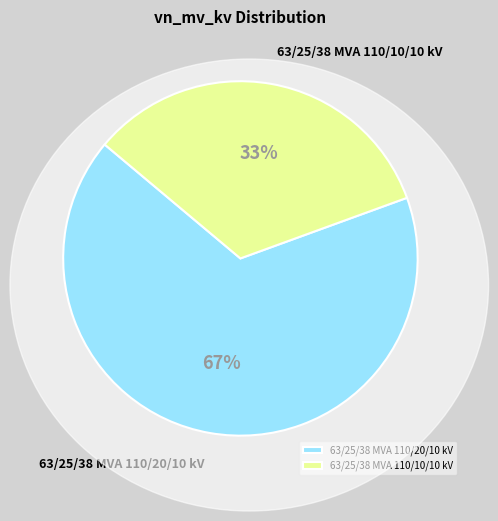

The 63/25/38 MVA 110/20/10 kV slice represents 75% of the pie. True or false?

False